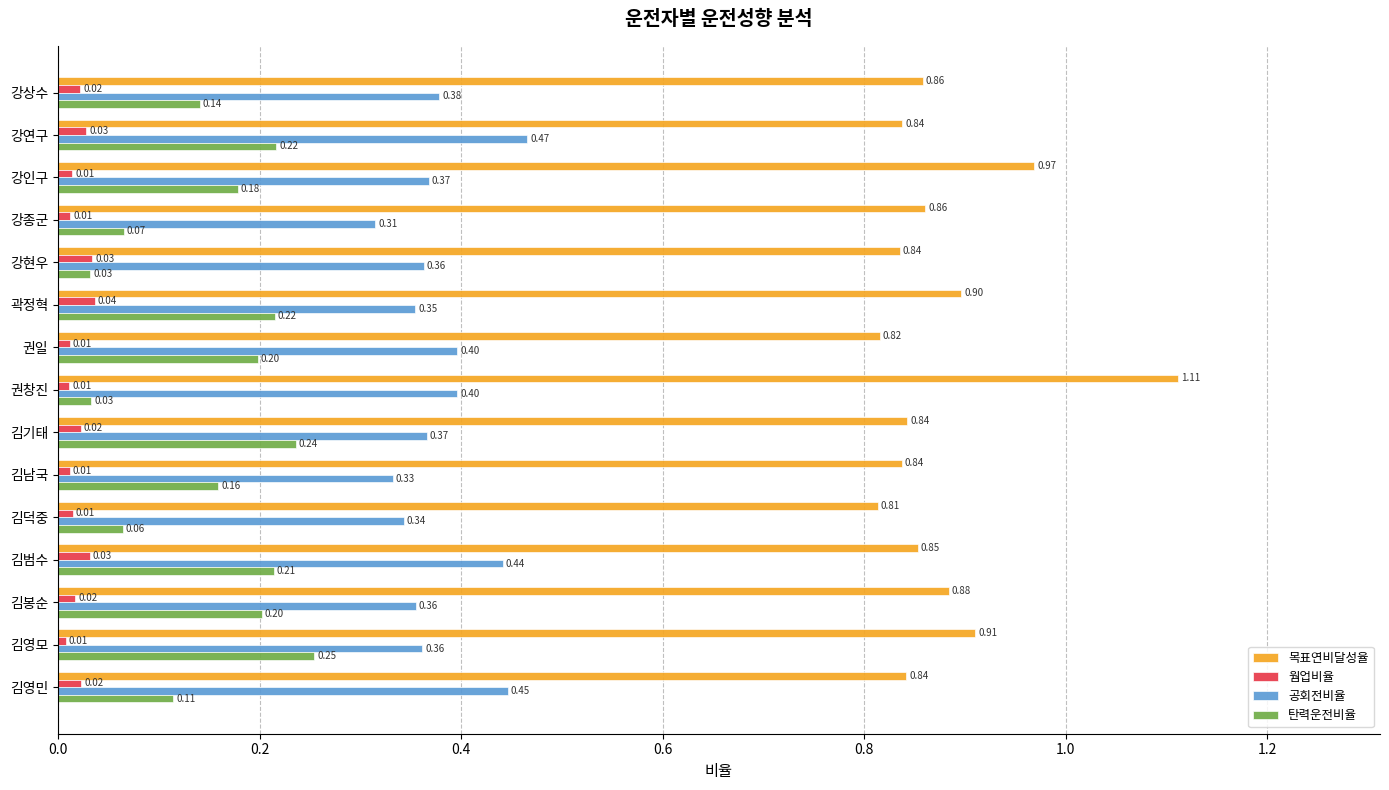

What is the average value of the 공회전비율 series?

0.4